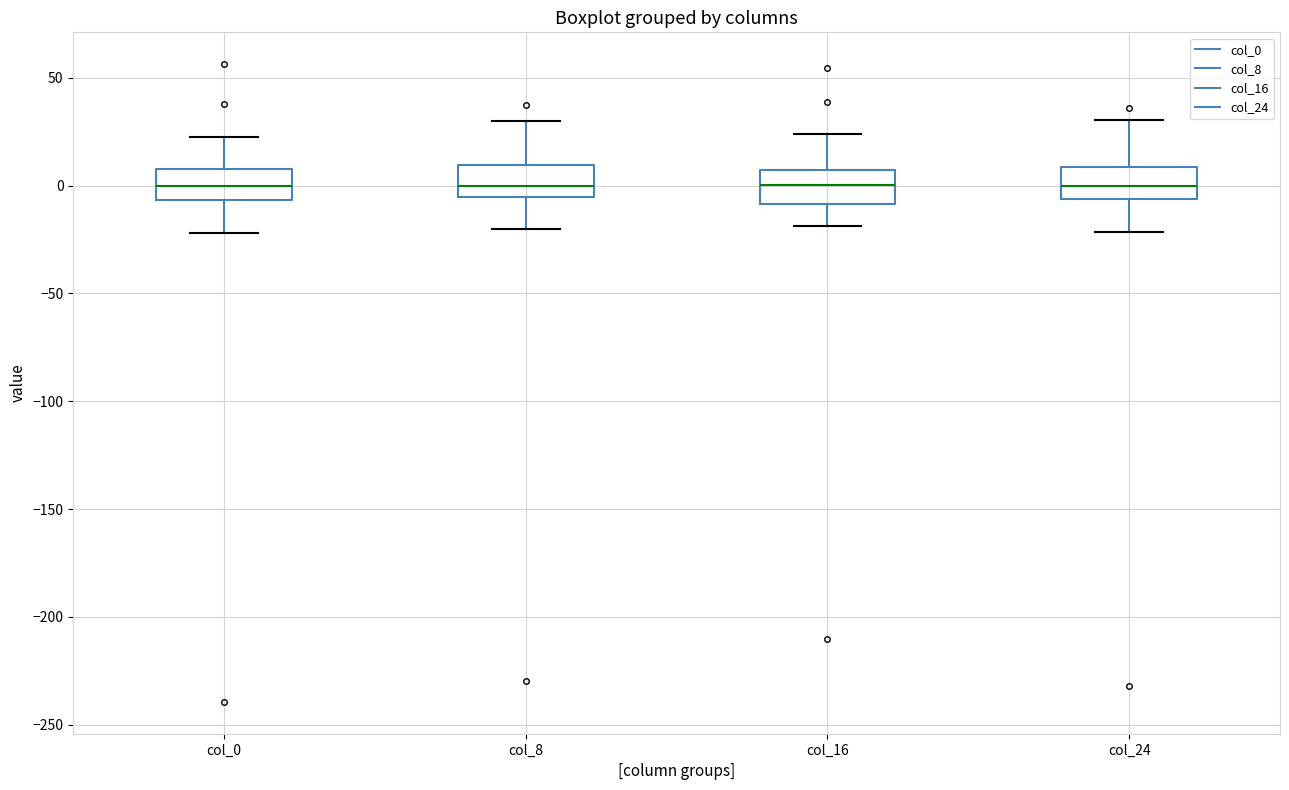

Where does the median line of the box for col_0 sit on the y-axis? The values are not printed on the chart, so give them approximately, as read against the axis.

0